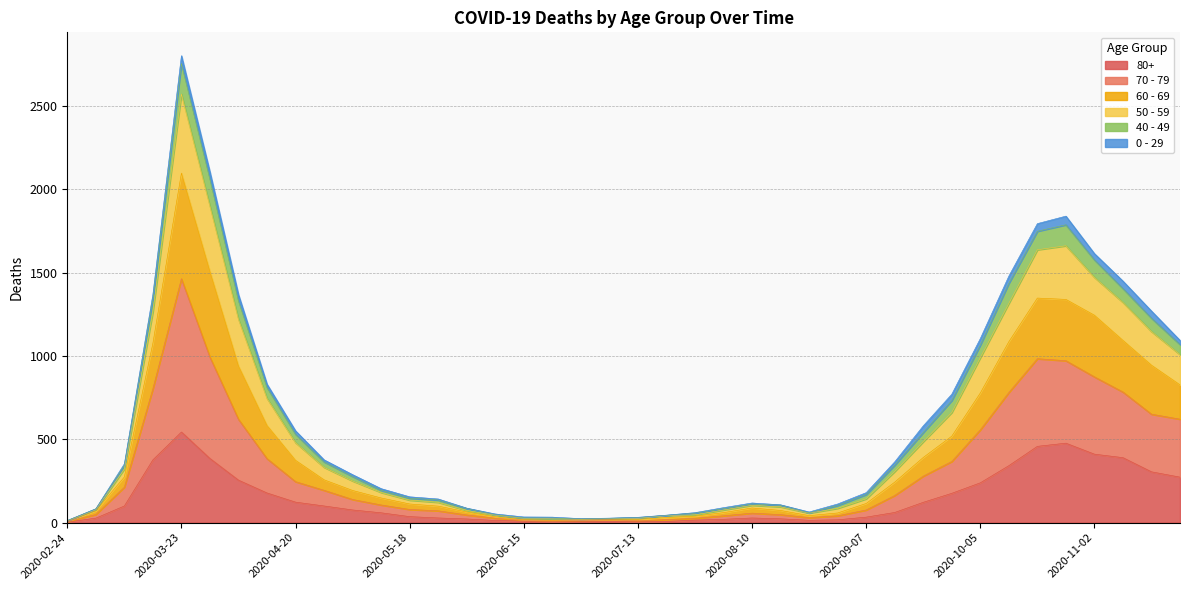

At which category is the sum across all series the highest?

2020-03-23